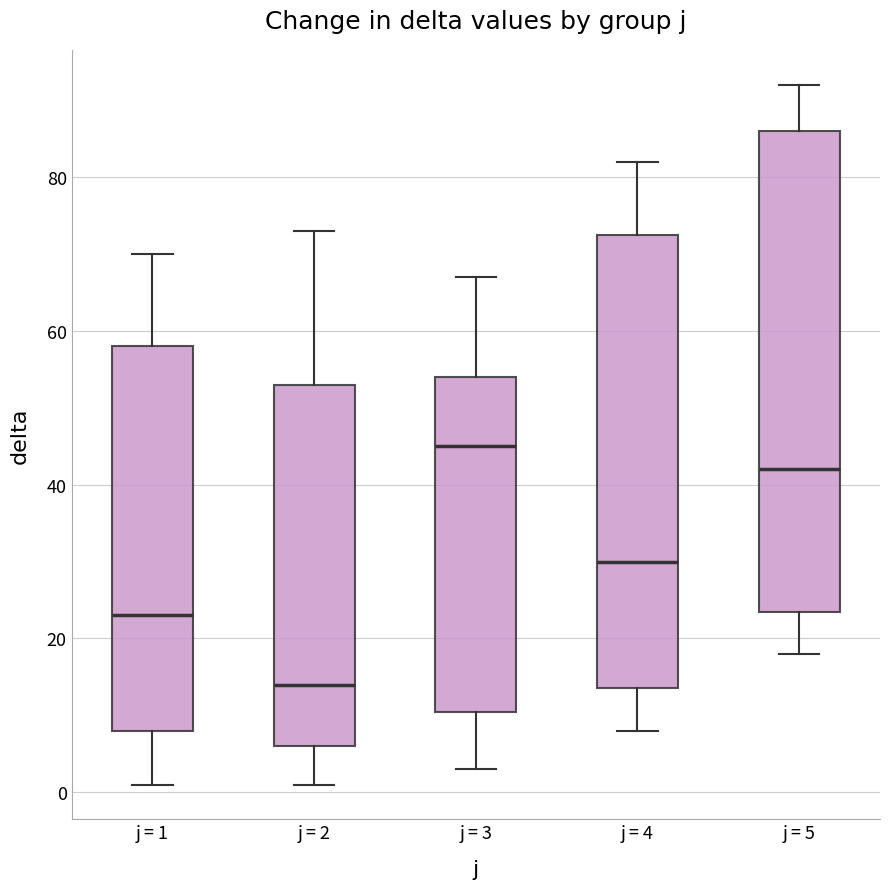

Where is the lower edge of the box for j = 5 on the y-axis? The values are not printed on the chart, so give them approximately, as read against the axis.

24